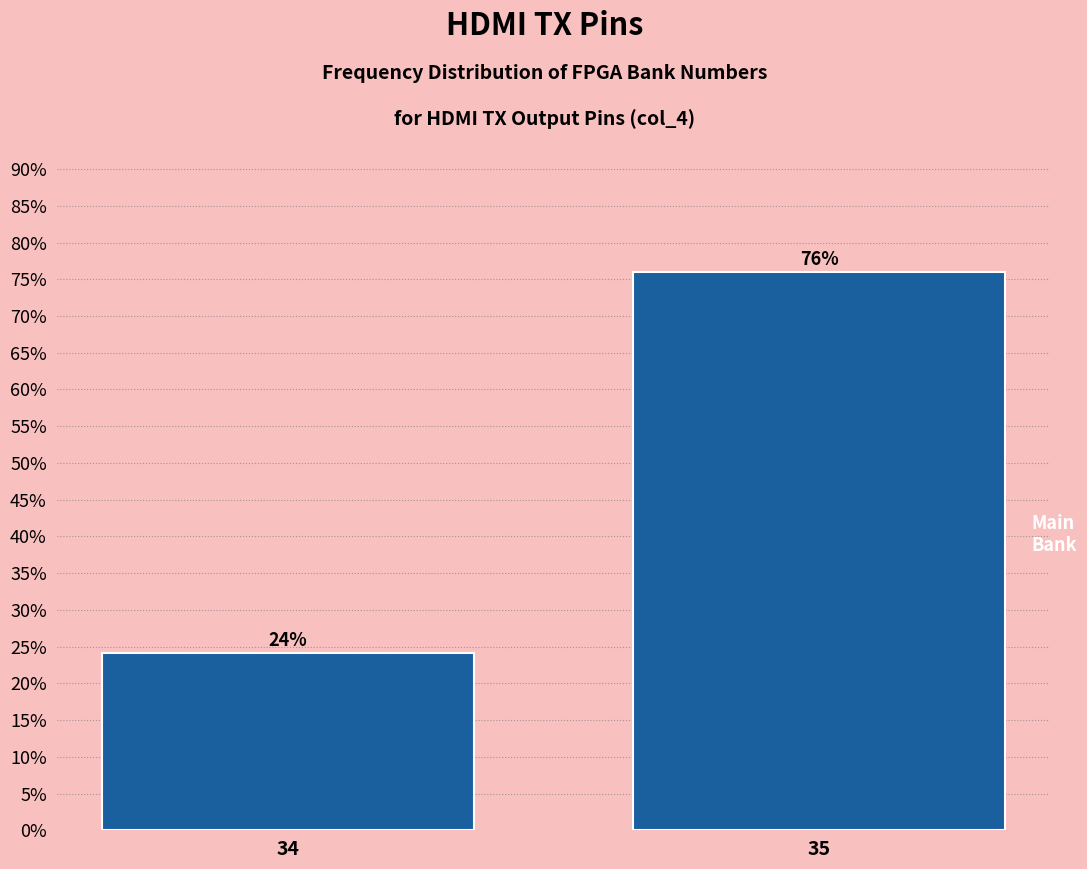

The chart shows a value of 5.3 at 34. True or false?

False